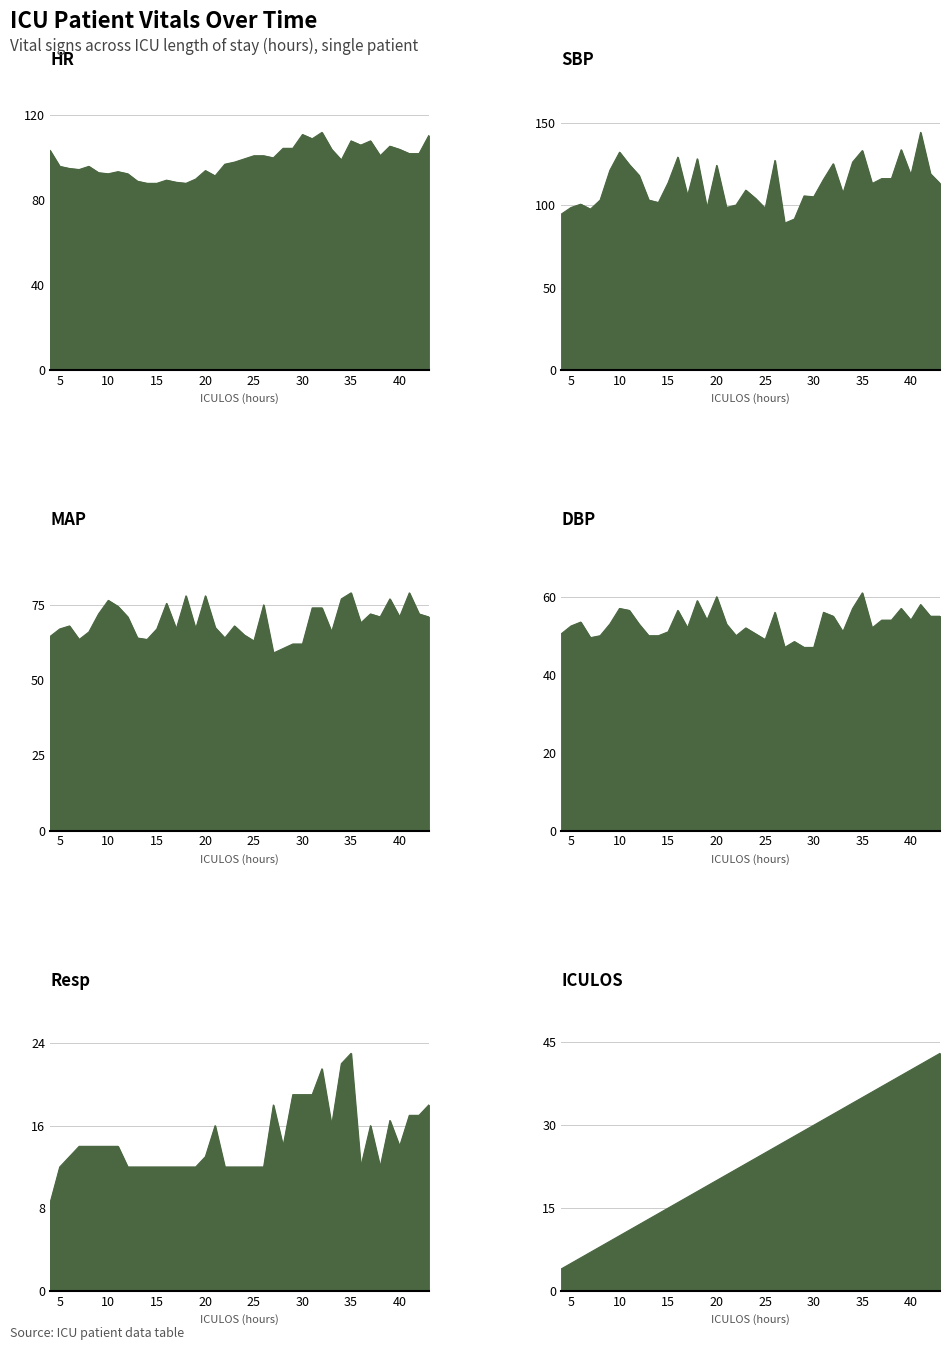

How many values in the Resp series exceed 14?

14